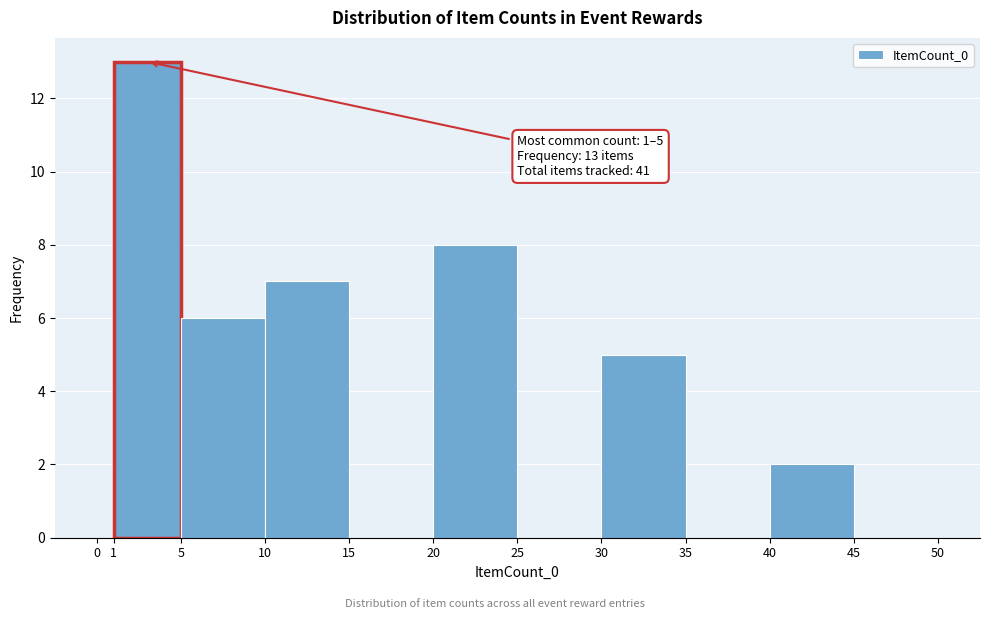

Over which range of the x-axis is the bar tallest?

1 to 5